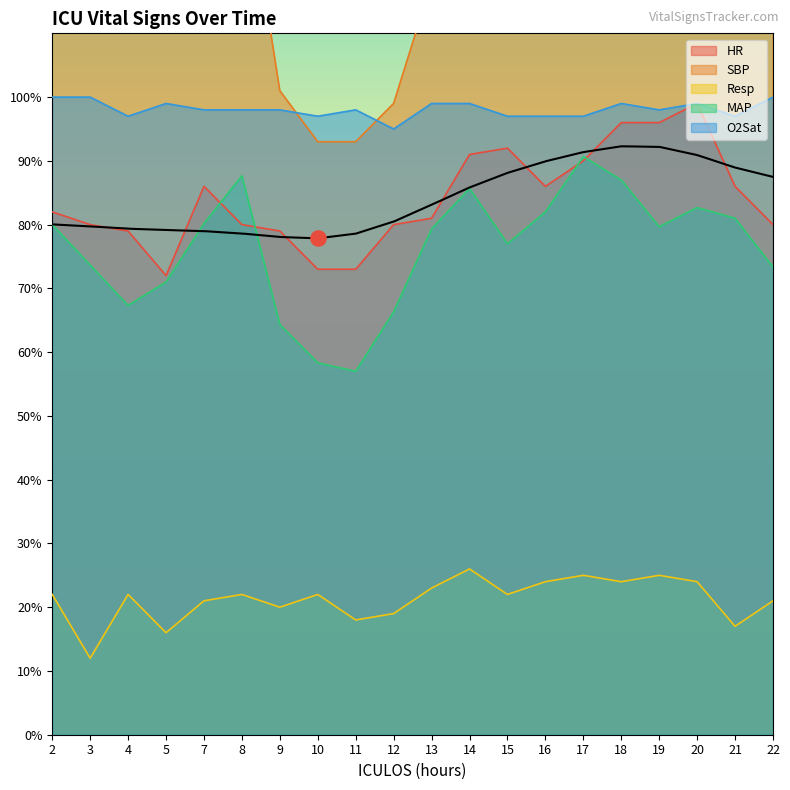

At which category is the sum across all series the highest?

17